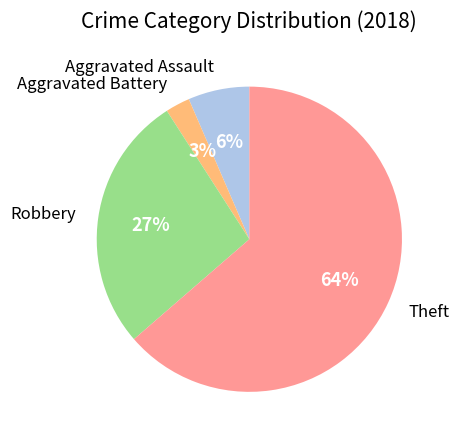

Does any single category account for the majority?

Yes